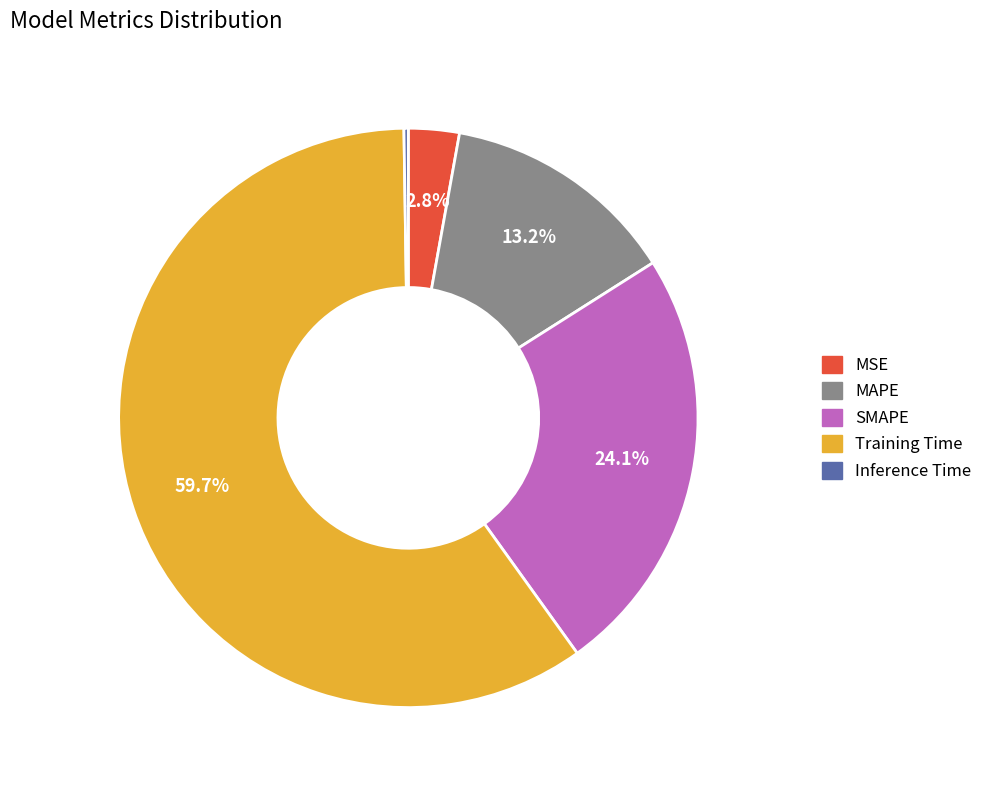

To the nearest percent, what is the average slice percentage?

20%